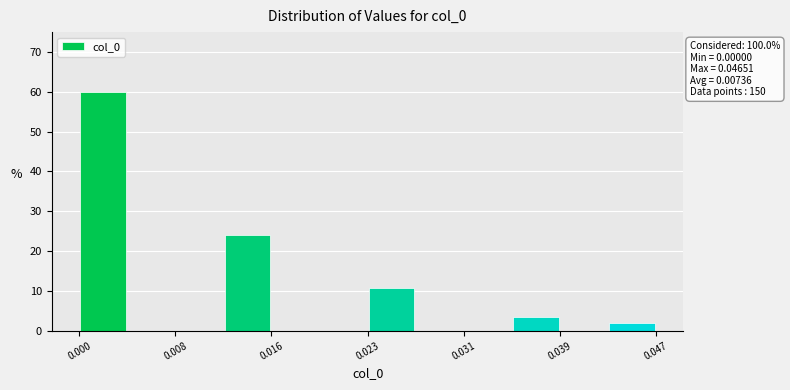

Around what value on the x-axis is the tallest bar? Give the approximate position of its centre, as read against the axis.

0.002